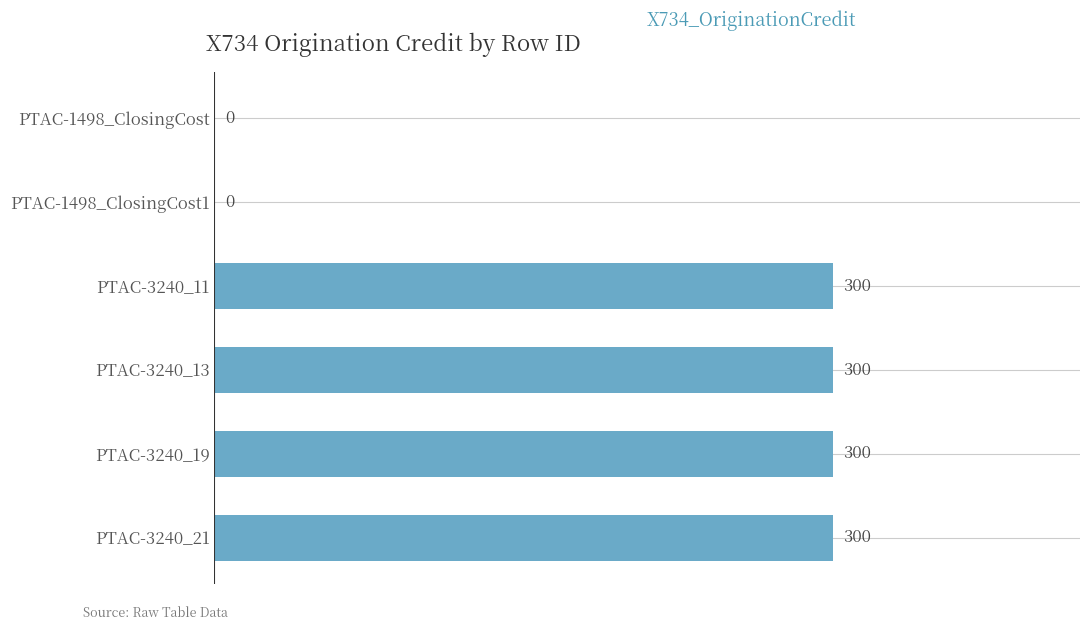

Between PTAC-3240_13 and PTAC-1498_ClosingCost, which is larger?

PTAC-3240_13